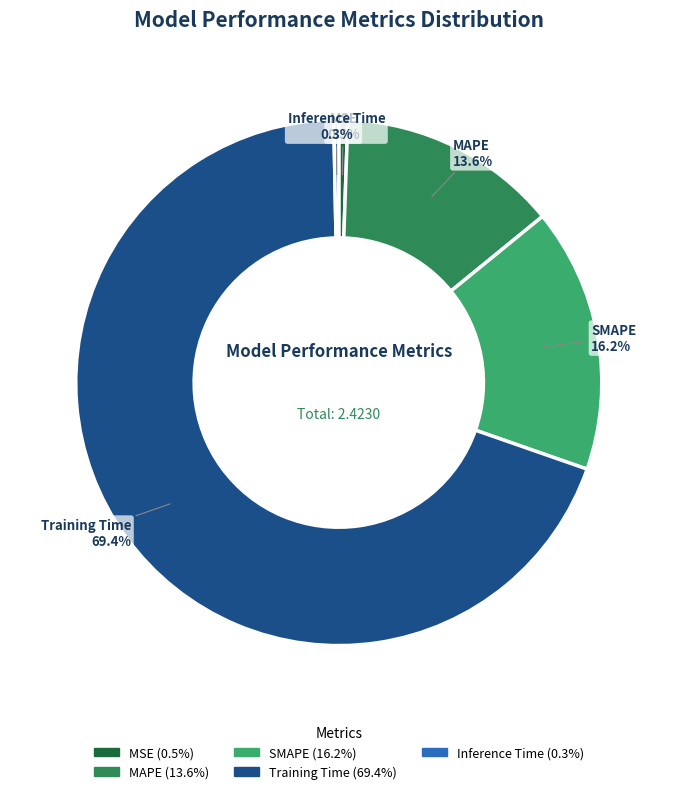

Which category has the biggest portion of the pie?

Training Time